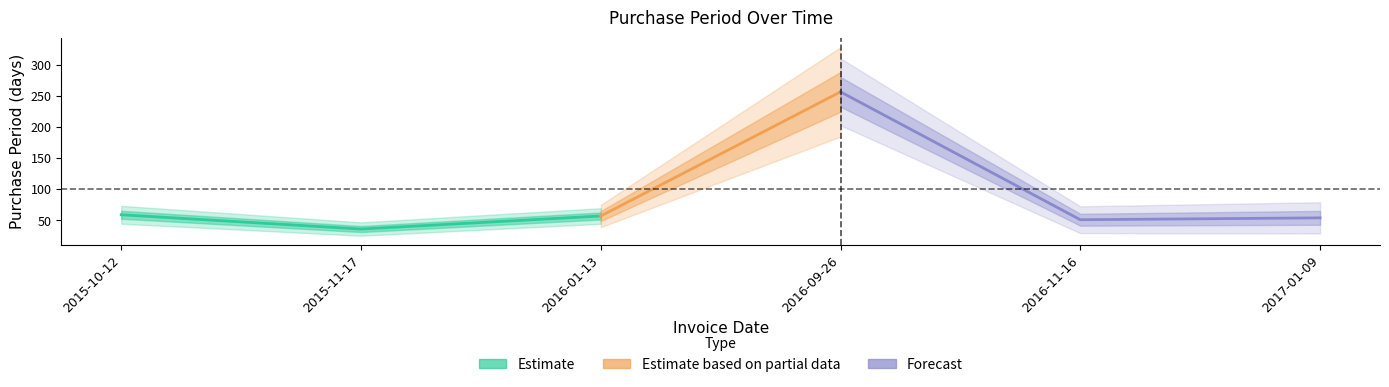

What is the sum of the values at 2015-11-17 and 2016-01-13?

93